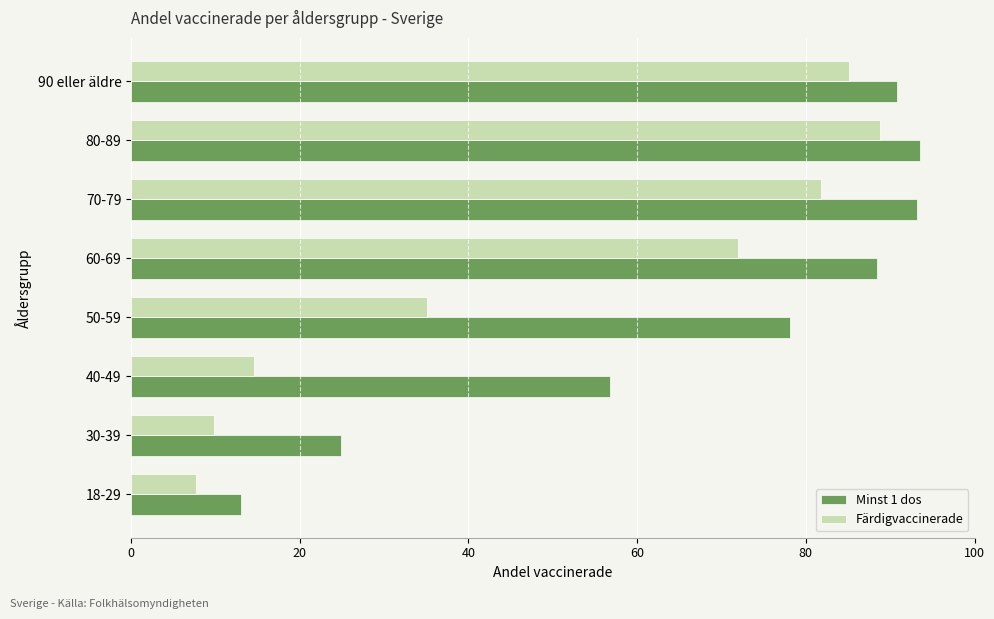

Rank the series by their maximum value, from highest to lowest.

Minst 1 dos, Färdigvaccinerade